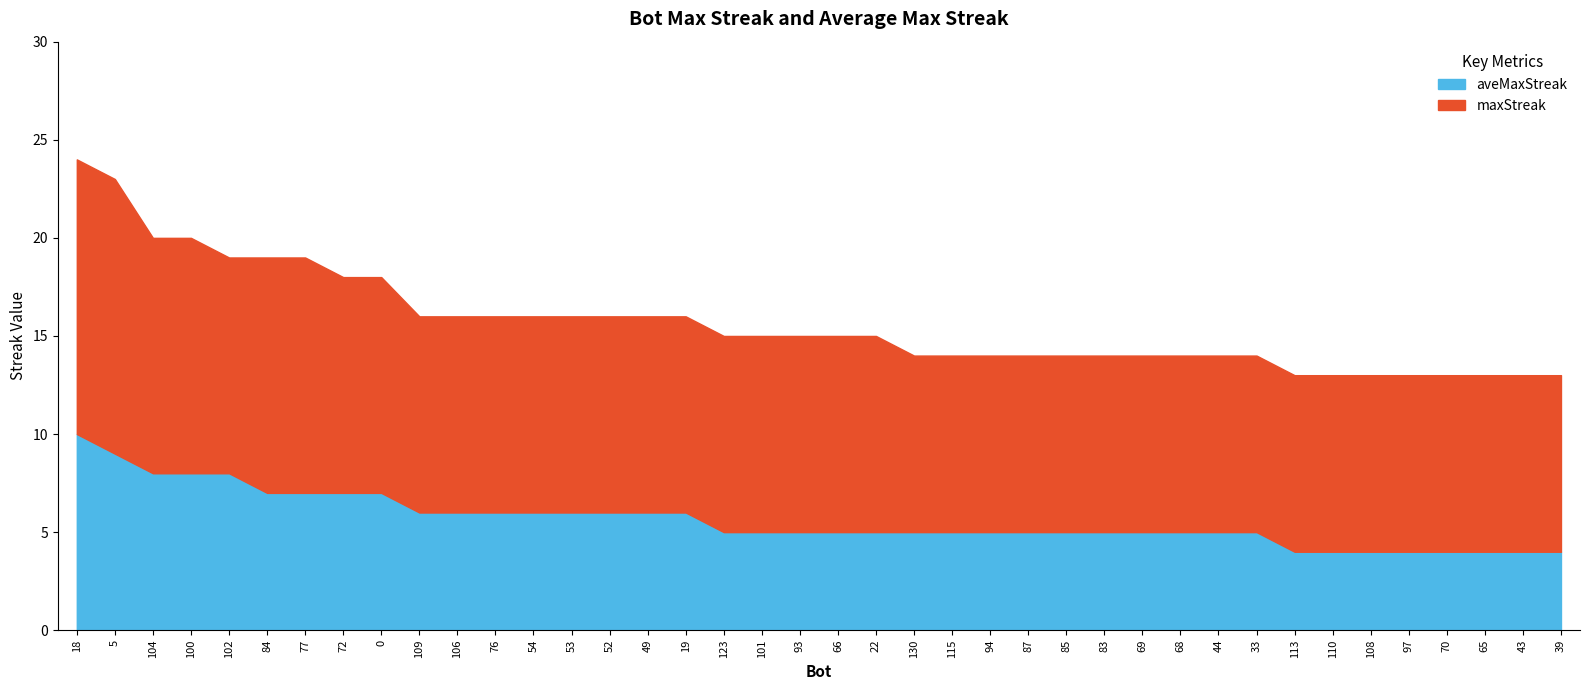

Rank the series by their average value, from highest to lowest.

maxStreak, aveMaxStreak